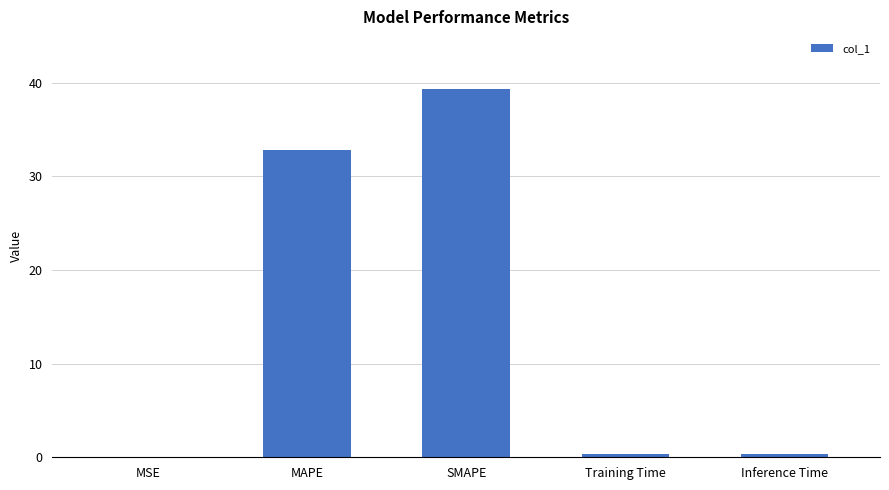

Which category has the highest value across all series?

SMAPE